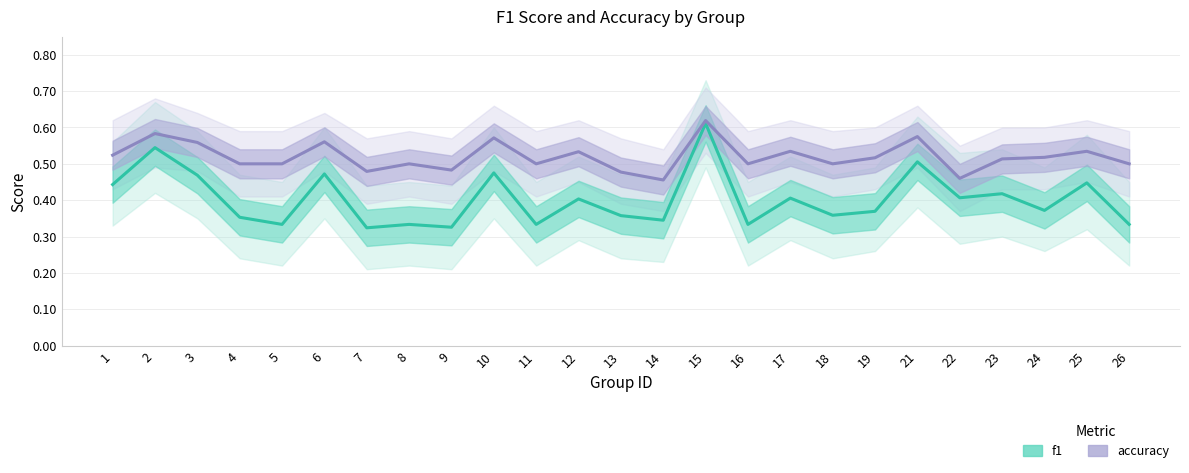

Is it true that f1 equals 0.5 at 6?

True